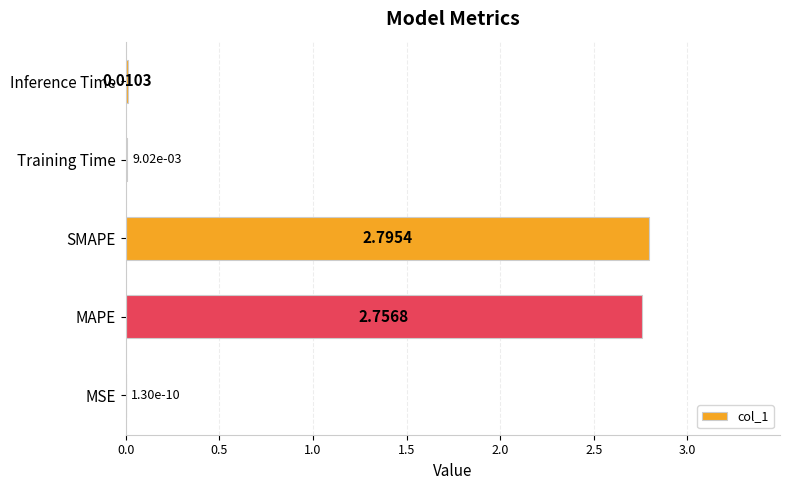

What is the sum of the values at MAPE and SMAPE?

5.6